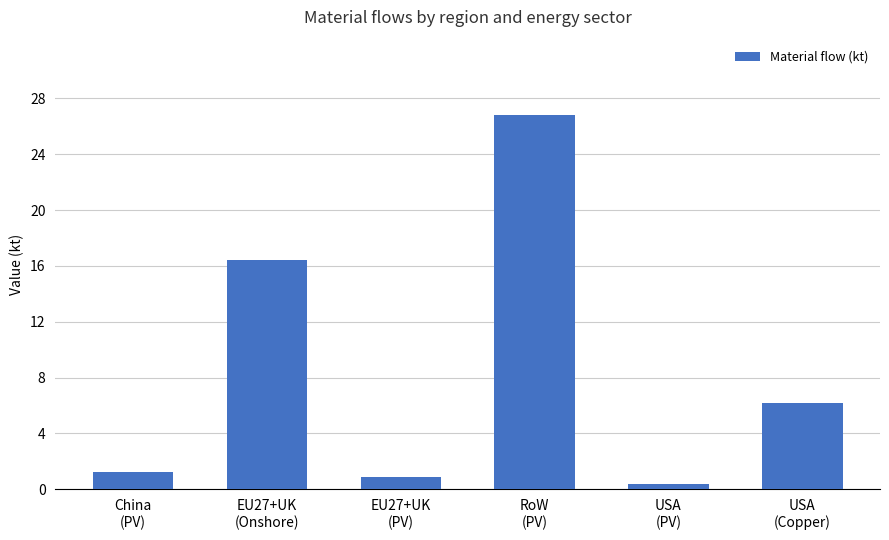

What is the change in value from China
(PV) to RoW
(PV)?

+25.6